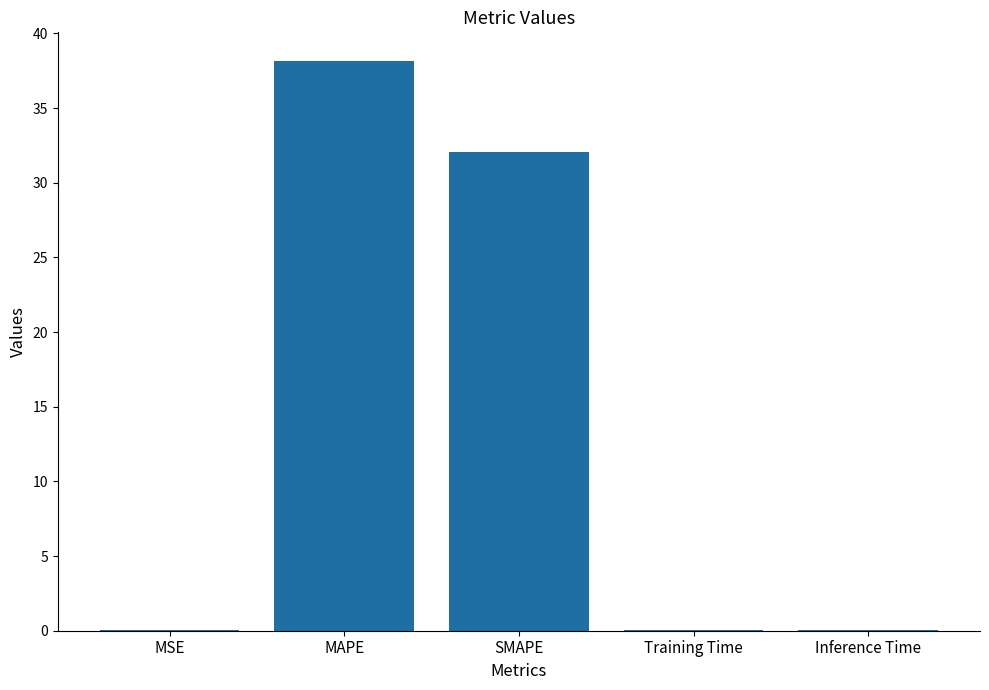

At which category does the chart reach its peak across all series?

MAPE